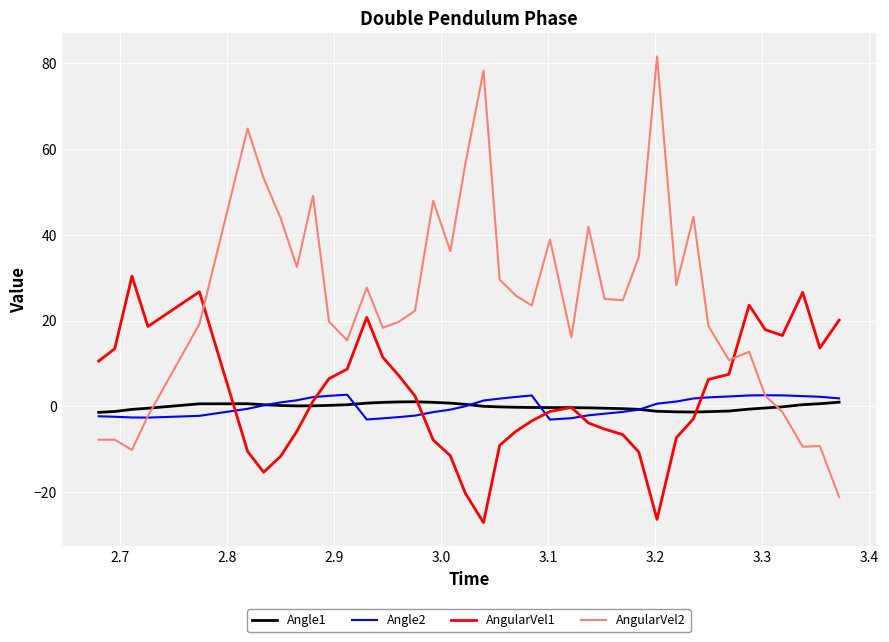

How many lines are shown in the chart?

4